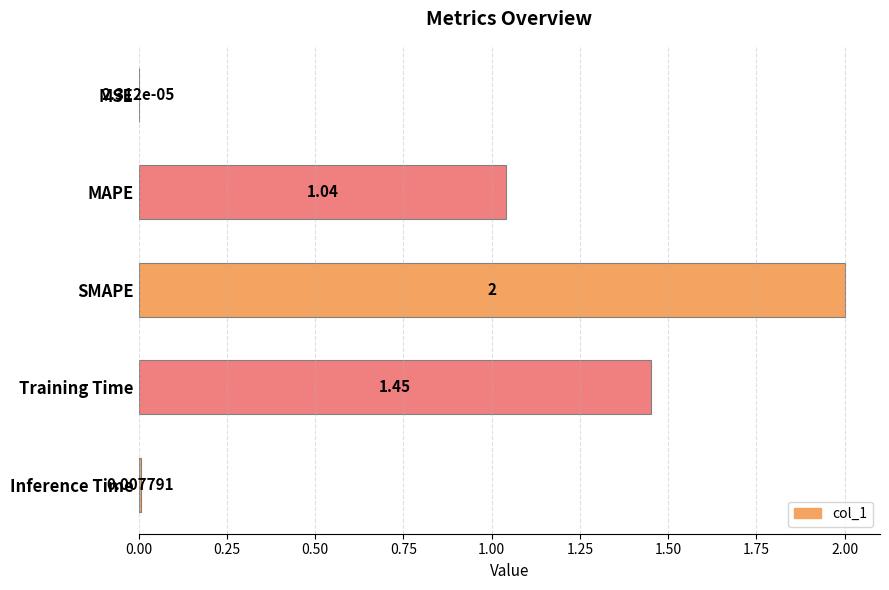

Which has a higher value, MAPE or Training Time?

Training Time